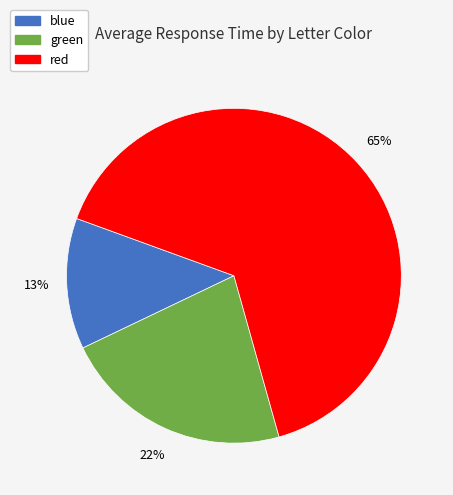

Is the sum of red and green greater than half?

Yes